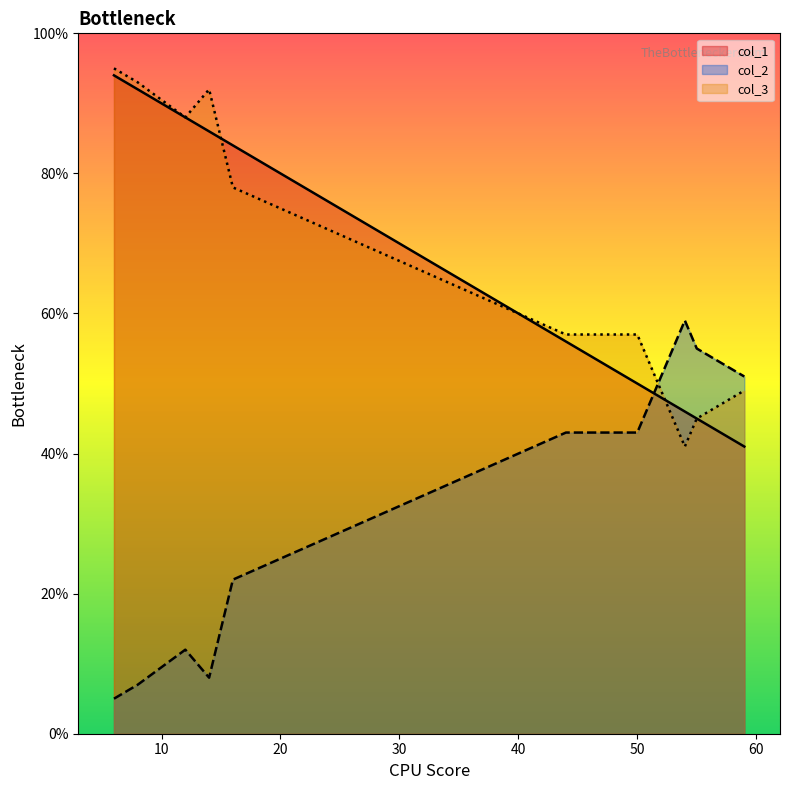

What is the highest value of the col_3 series?

95